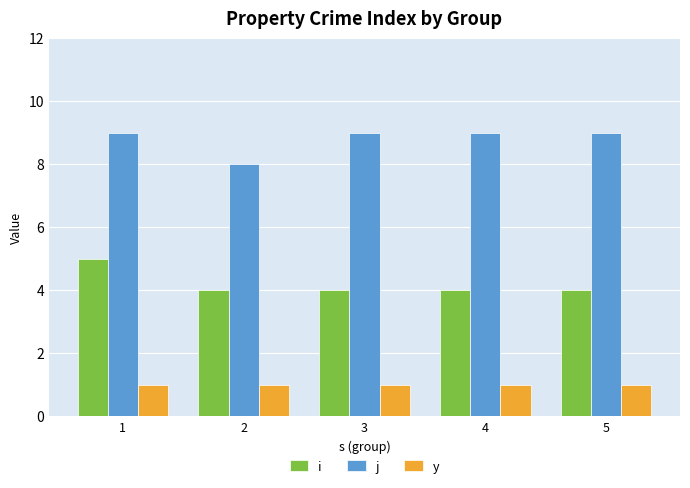

Reading left to right, extract all data points from this chart.

i: 1=5	2=4	3=4	4=4	5=4
j: 1=9	2=8	3=9	4=9	5=9
y: 1=1	2=1	3=1	4=1	5=1